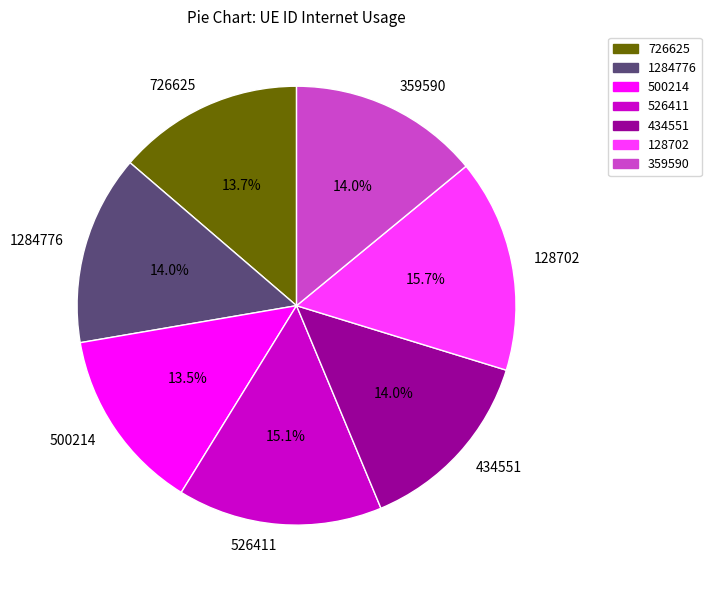

What is the largest slice in the pie chart?

128702